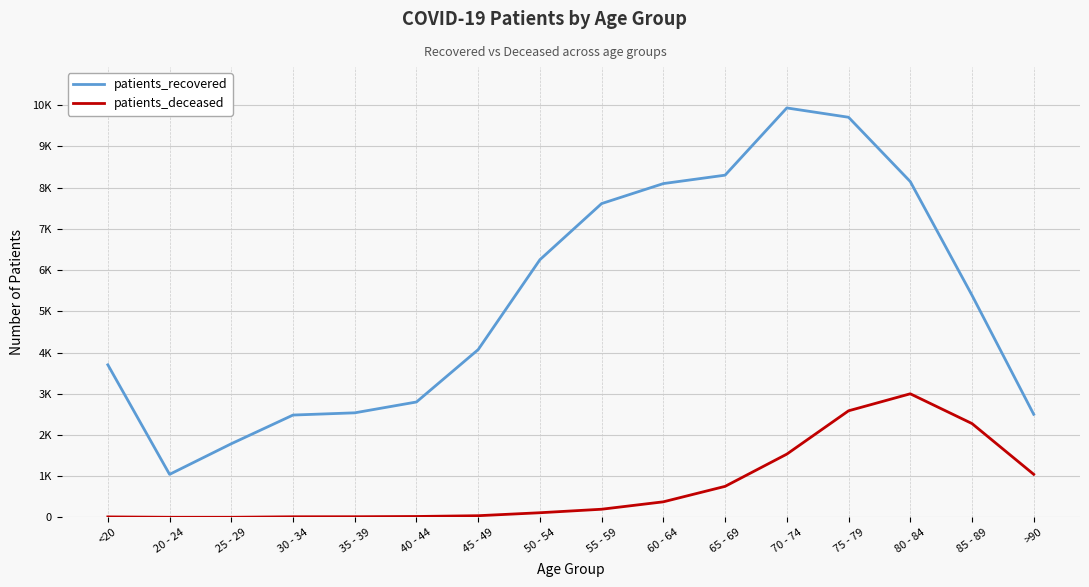

True or false: patients_deceased and patients_recovered cross at least once.

False